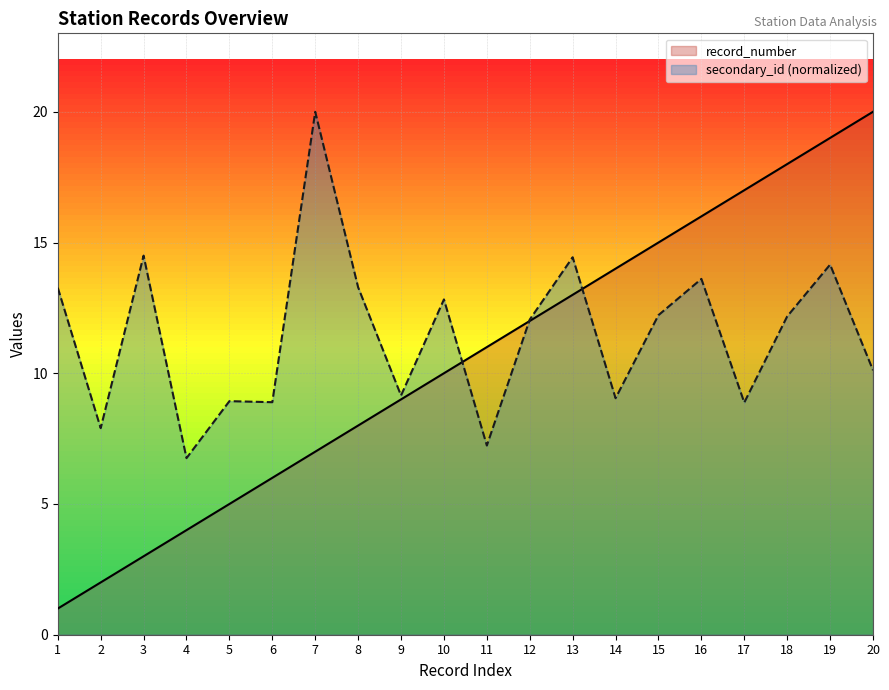

What is the difference between the second highest and minimum values in the secondary_id series?

7.7